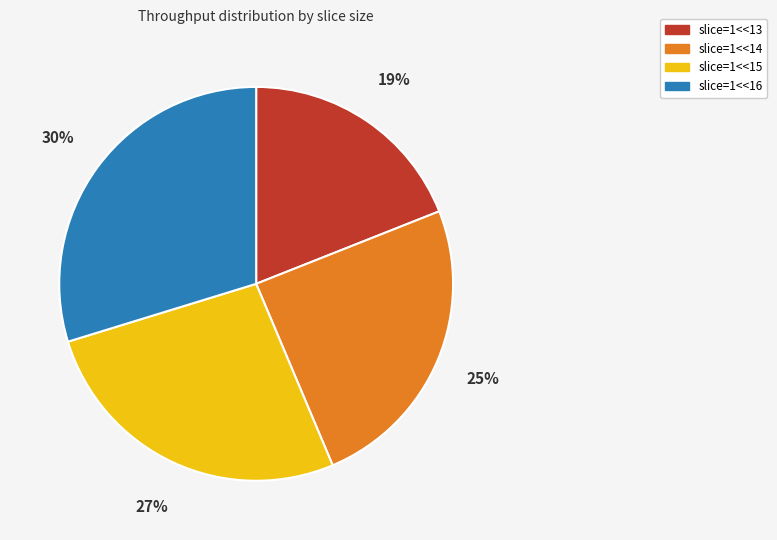

To the nearest percent, what is the difference between the slice=1<<16 and slice=1<<14 slice percentages?

5%